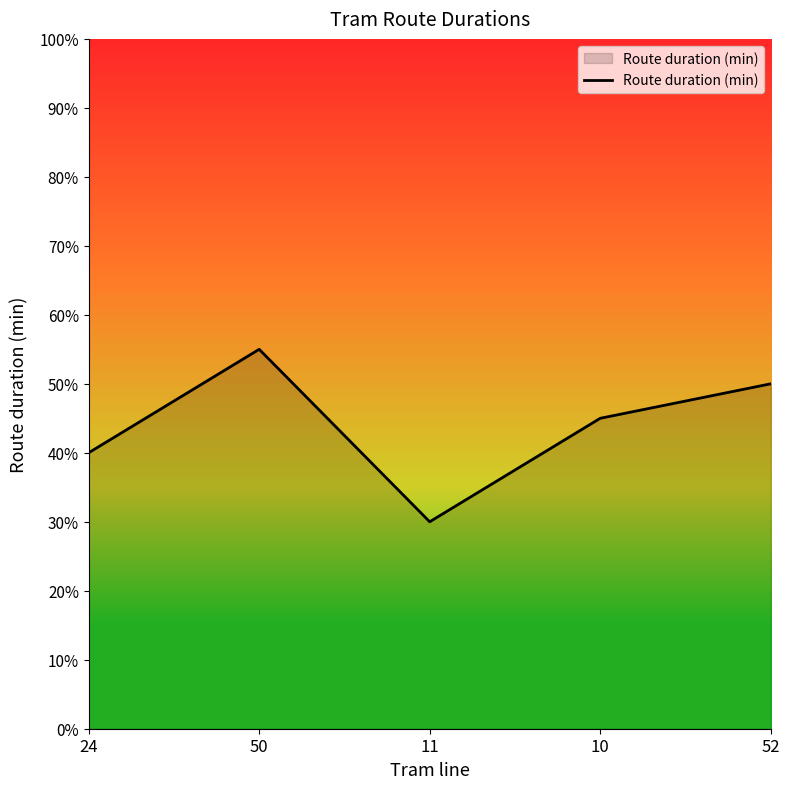

What position from the left is 10?

4